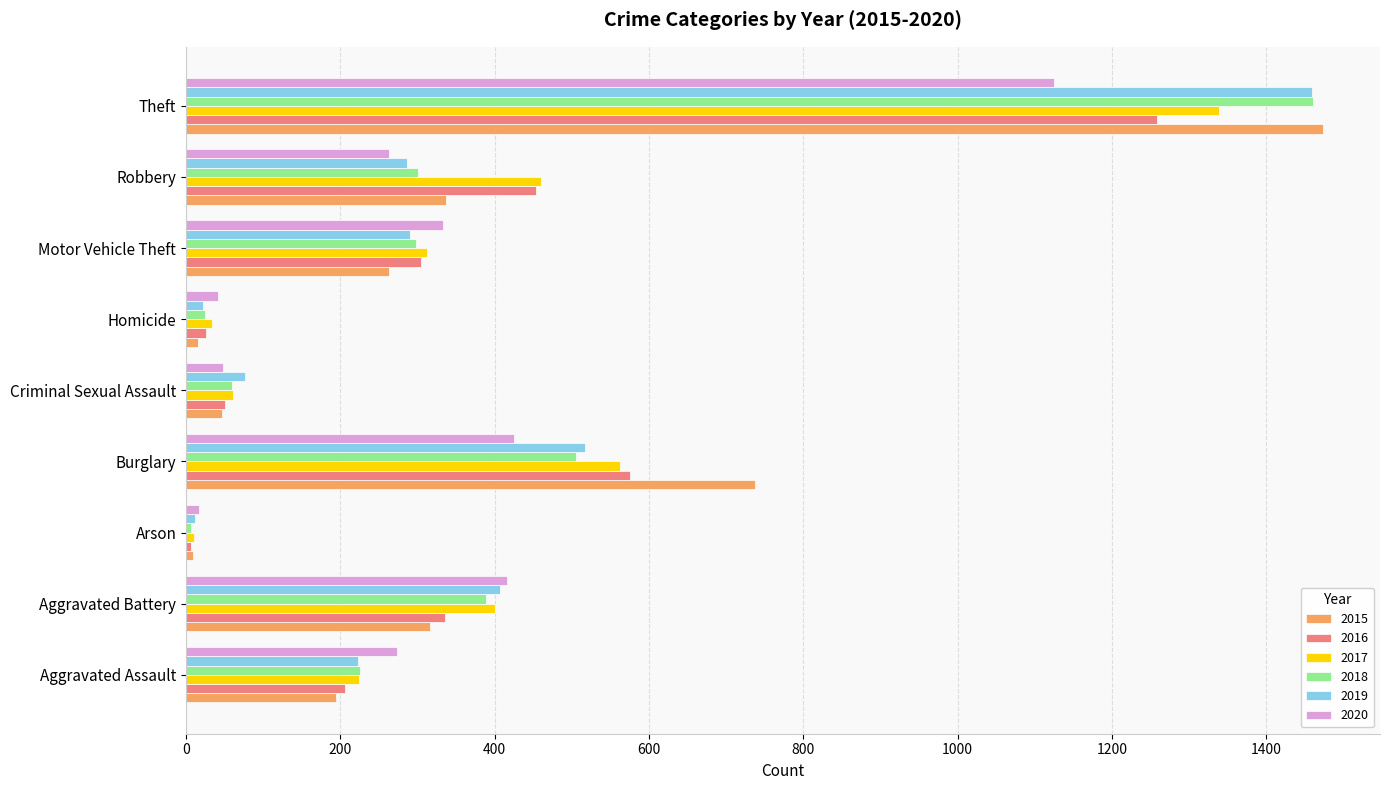

Which series has the widest spread of values?

2015